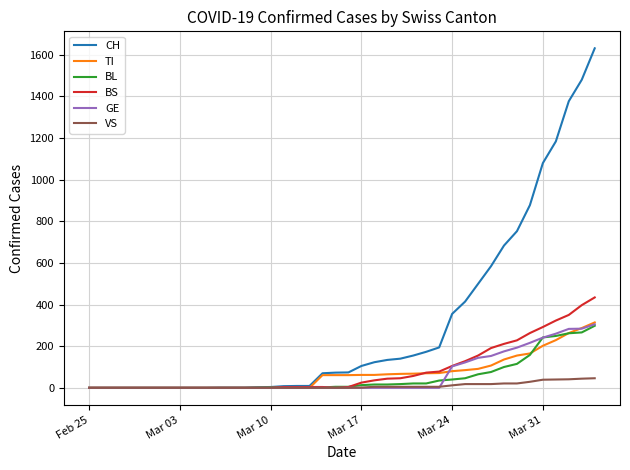

Which series has the widest spread of values?

CH